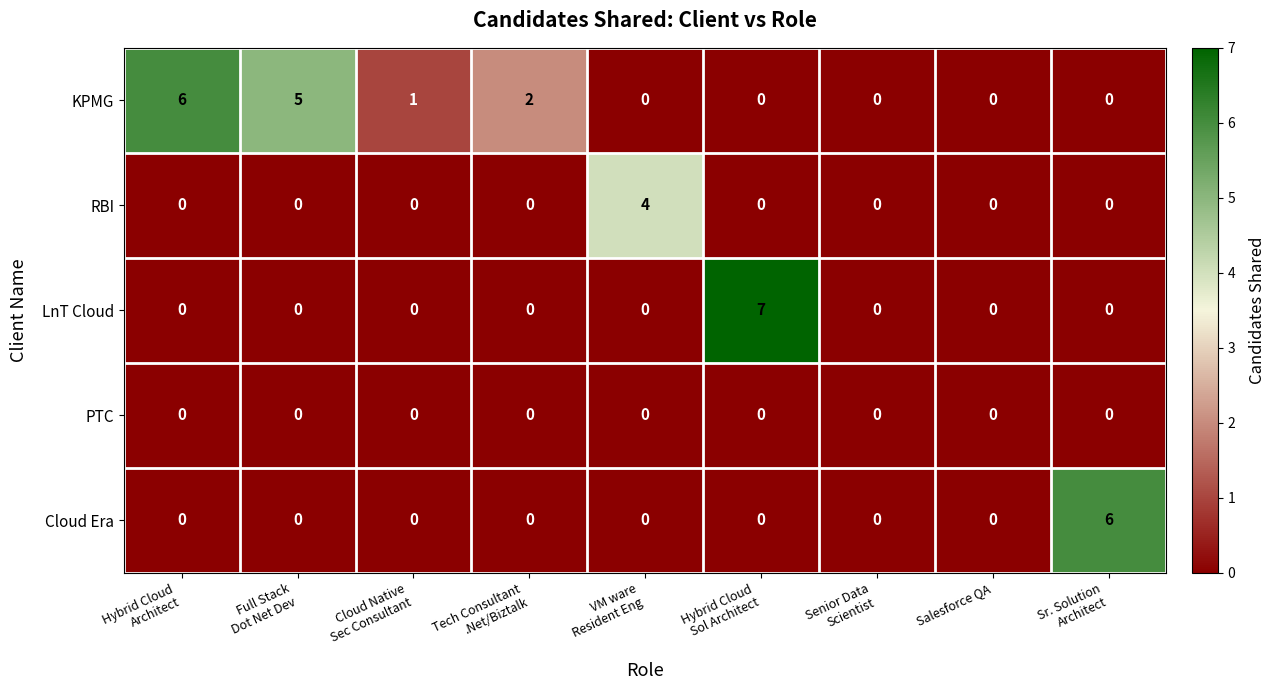

How many categories are shown in the chart?

9